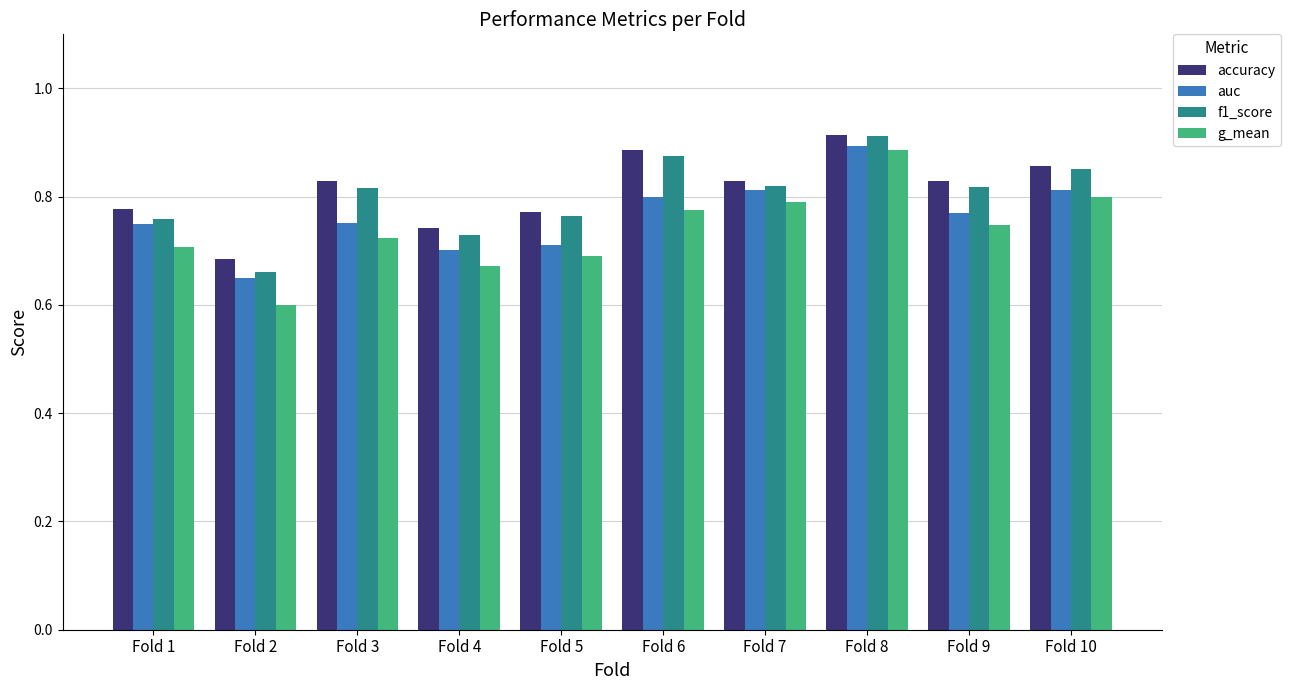

Are the bars horizontal?

No